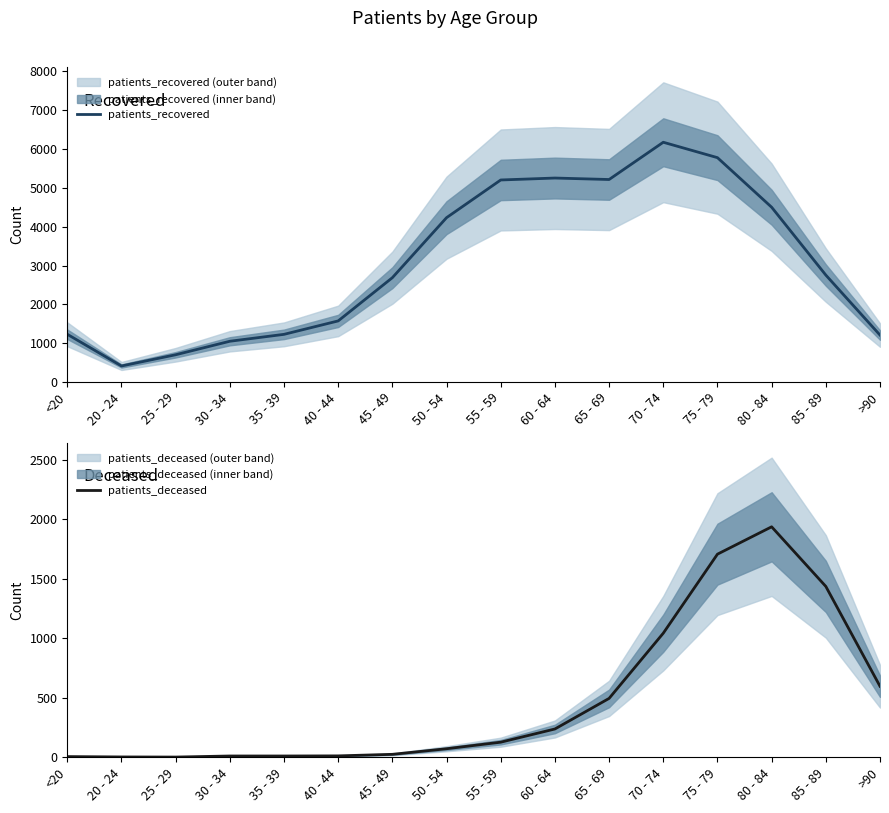

What is the difference between the second highest and minimum values in the patients_recovered series?

5367